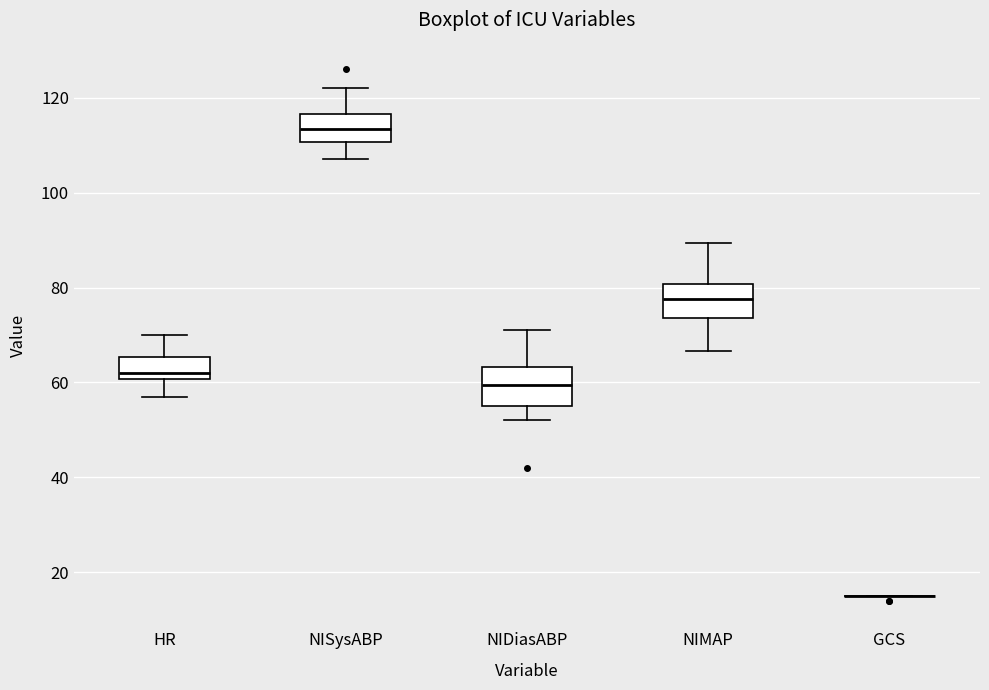

Where does the upper whisker of the box for NISysABP end on the y-axis? The values are not printed on the chart, so give them approximately, as read against the axis.

122